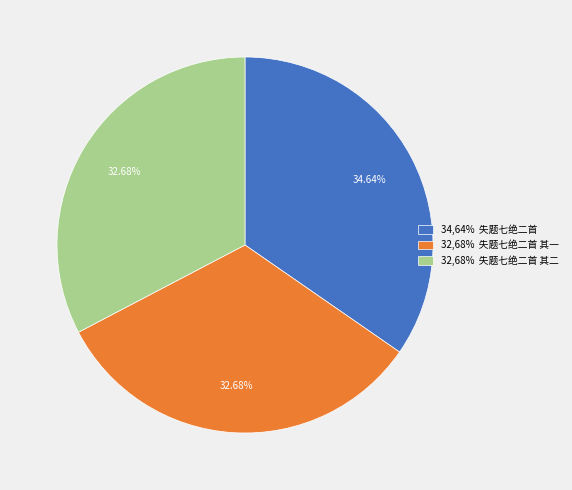

Approximately how many times larger is the value at 32,68% 失题七绝二首 其二 compared to 34,64% 失题七绝二首?

0.9